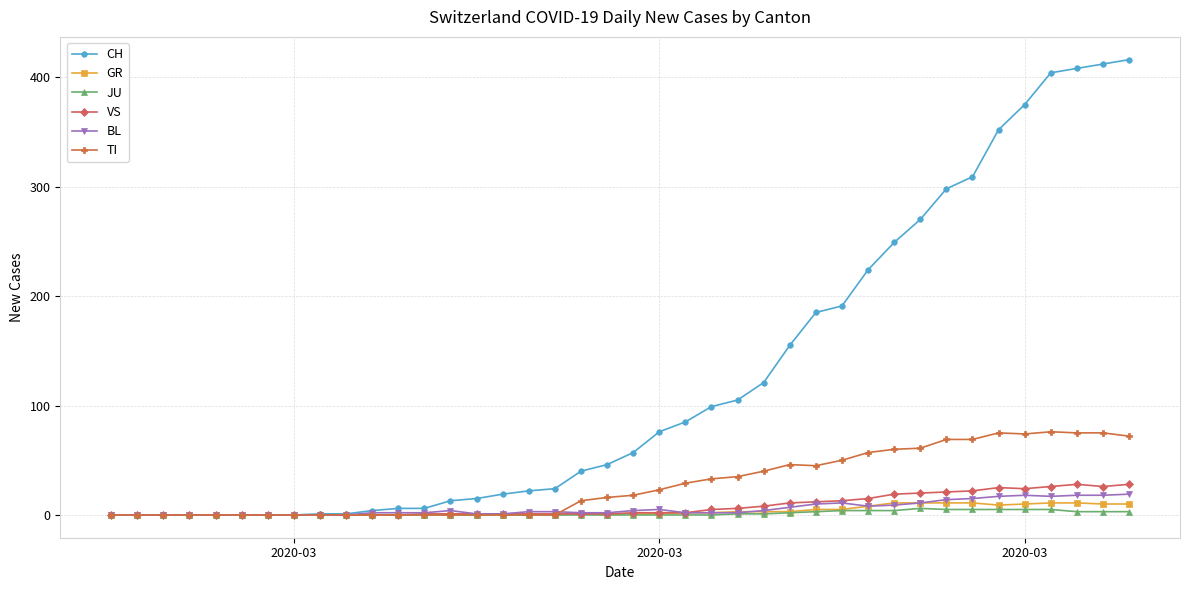

Which series has the widest spread of values?

CH